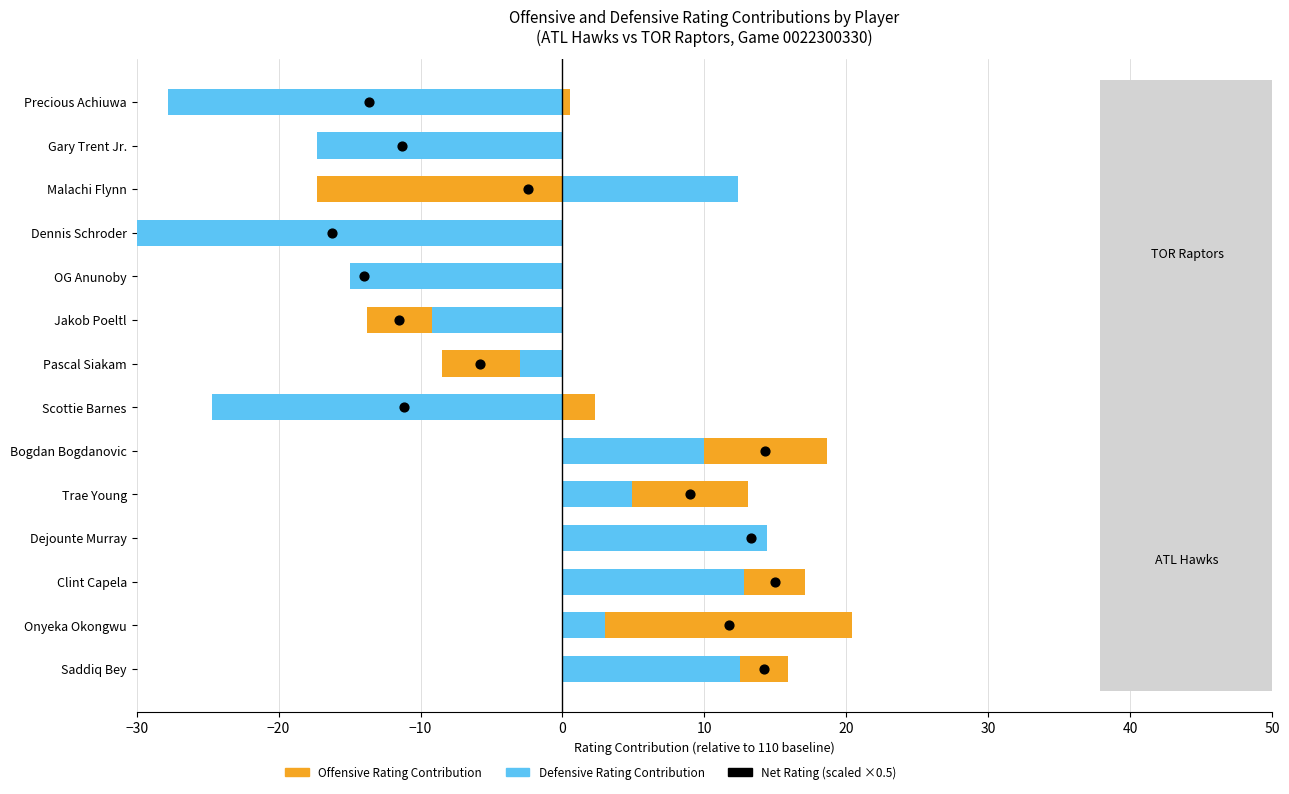

Which series has the largest total across all categories?

Net Rating (scaled)